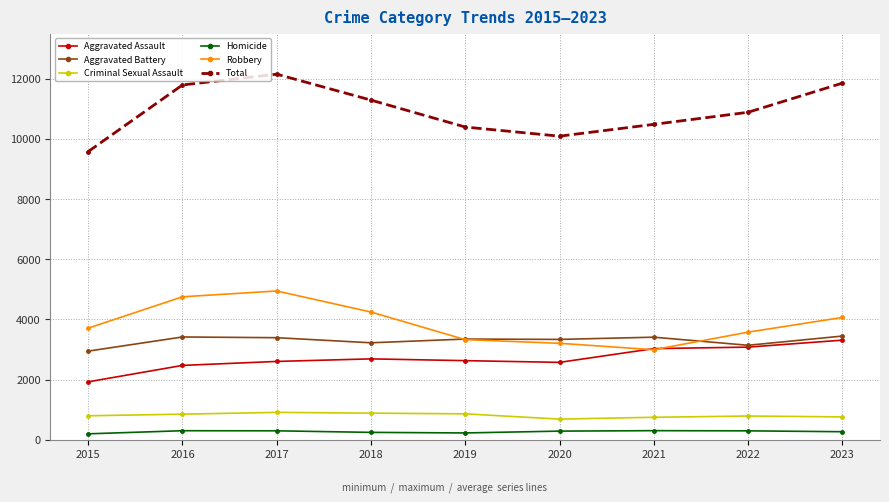

What is the smallest value displayed?

198